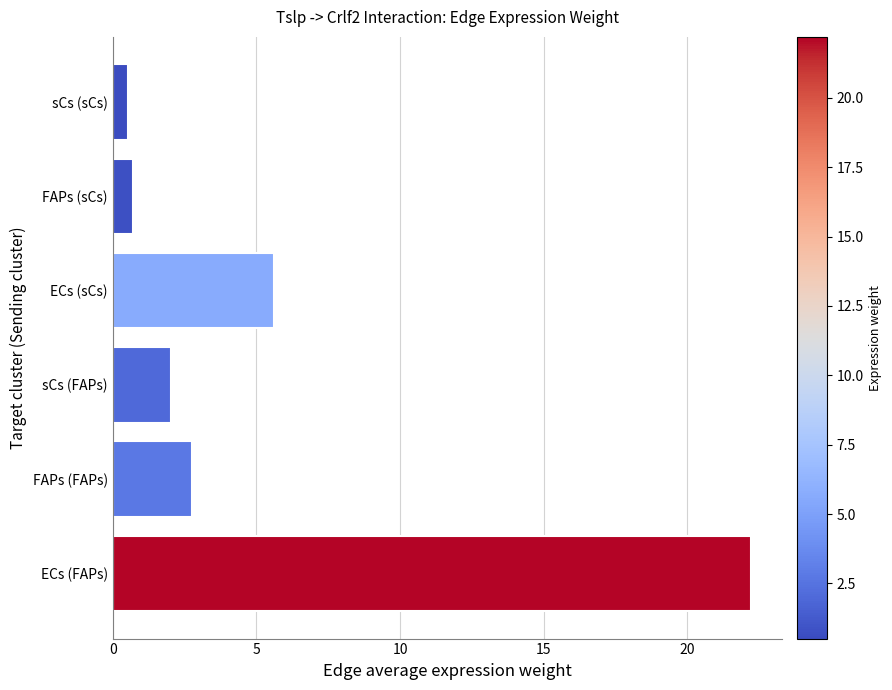

What is the average value?

5.6